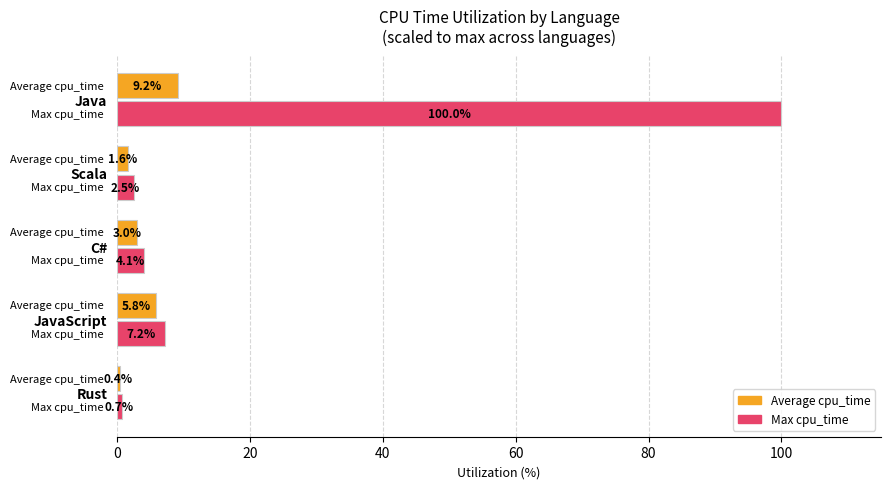

What is the difference between the highest and lowest values at Java?

90.8